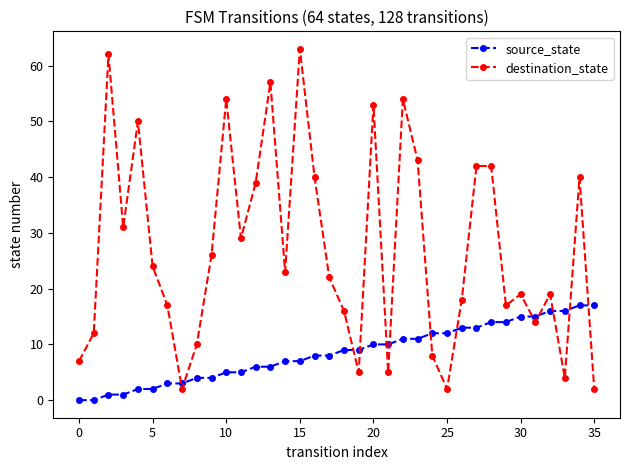

At how many categories does at least one series exceed 41?

10